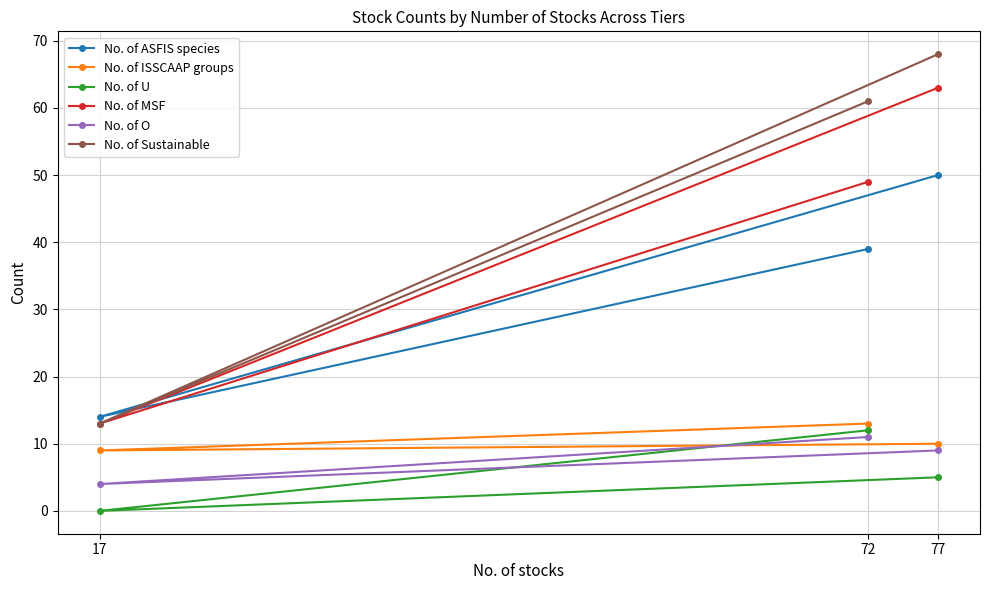

The value of No. of U at 72 is 3. True or false?

False